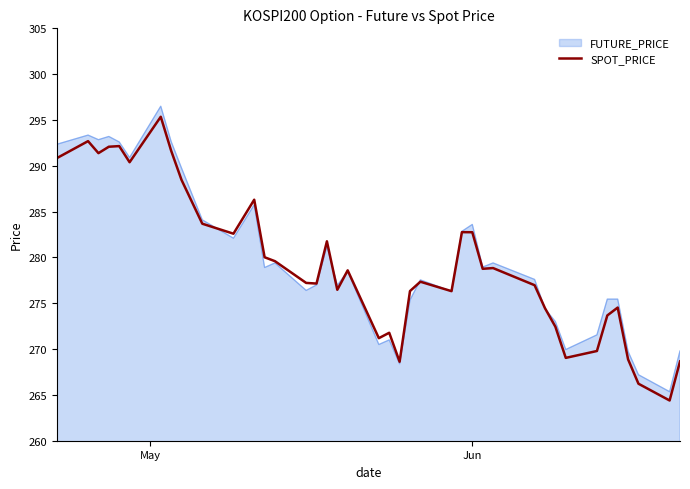

Which series has the largest range (max minus min)?

FUTURE_PRICE